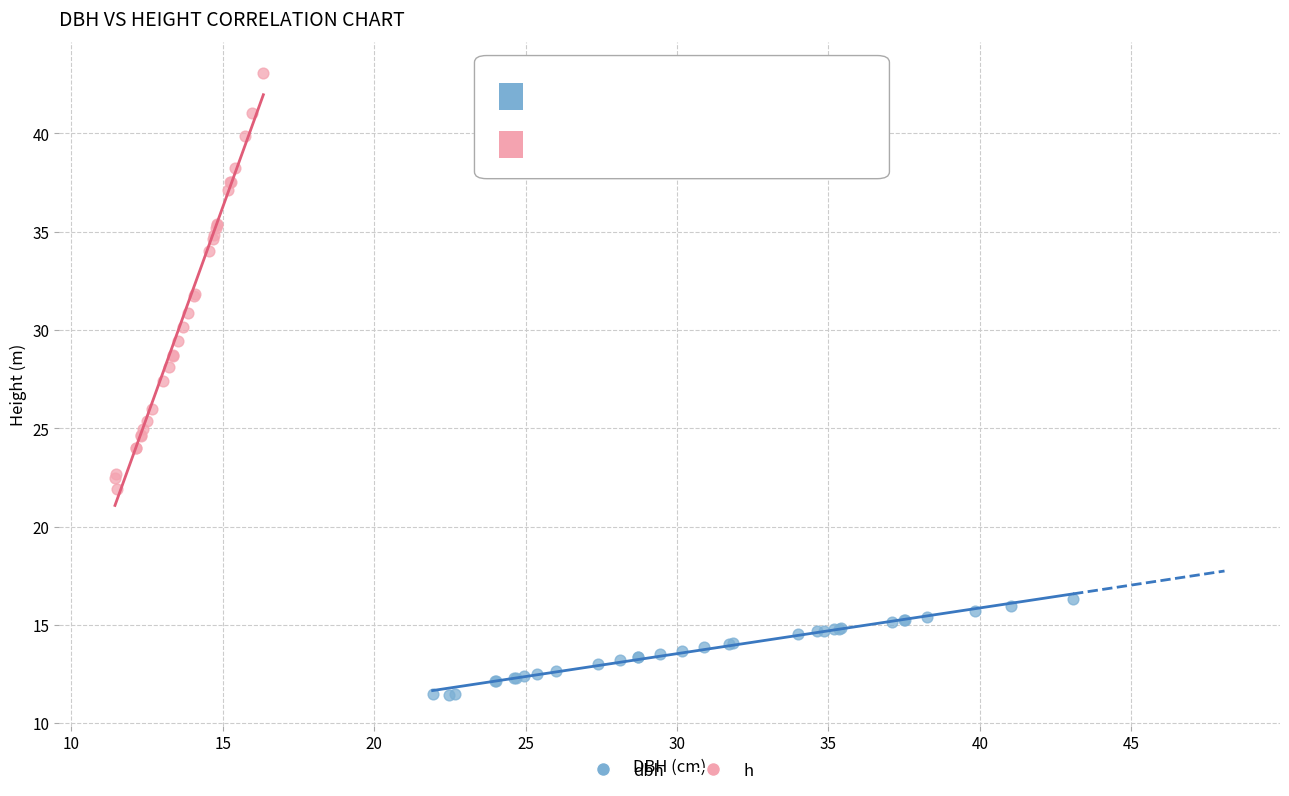

Which series has the largest Y range (max minus min)?

h